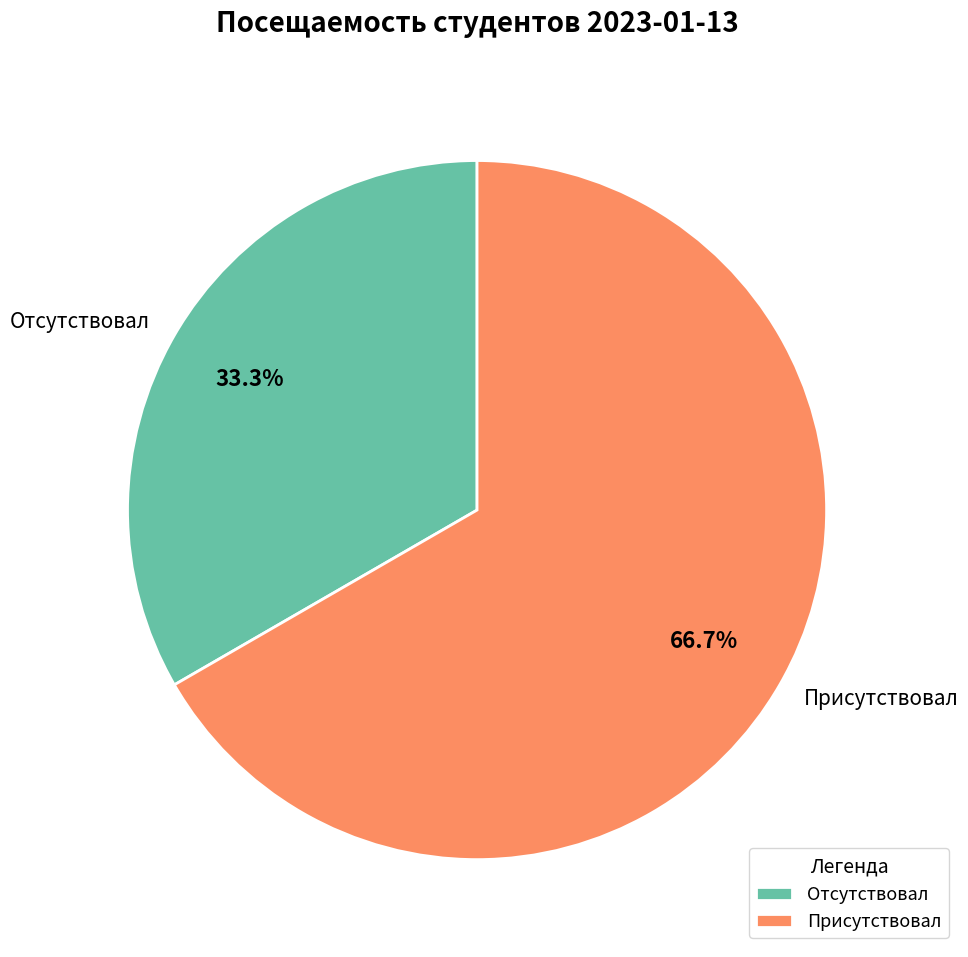

Which slice is the smallest?

Отсутствовал